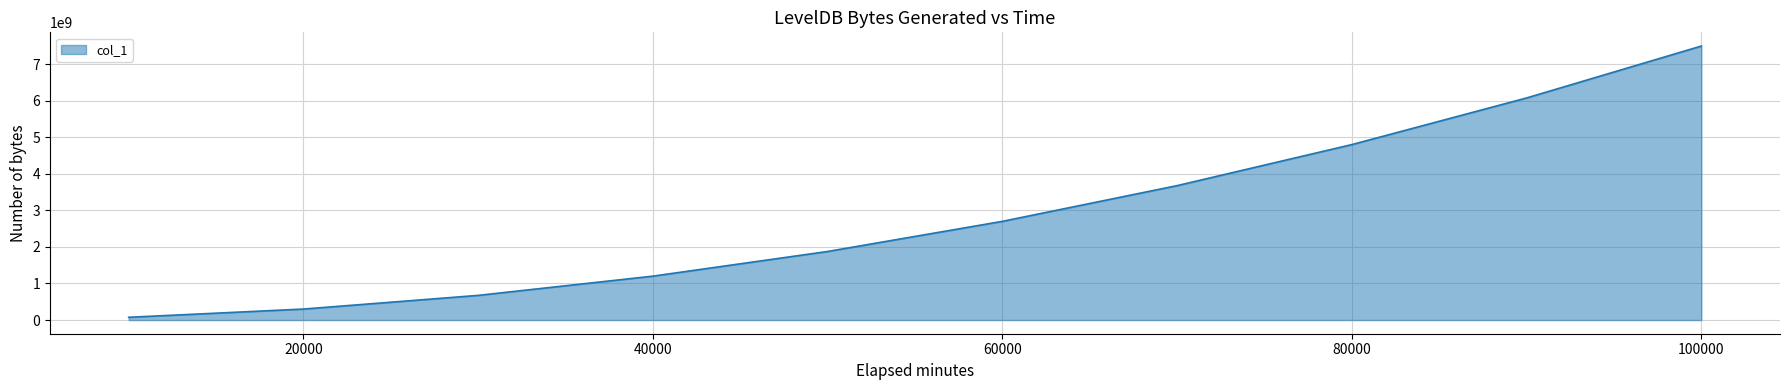

Reading left to right, what are all the values shown in this chart?

74856862	300131437	674231812	1200467069	1875345912	2699386674	3676677190	4799658111	6075038890	7495169143